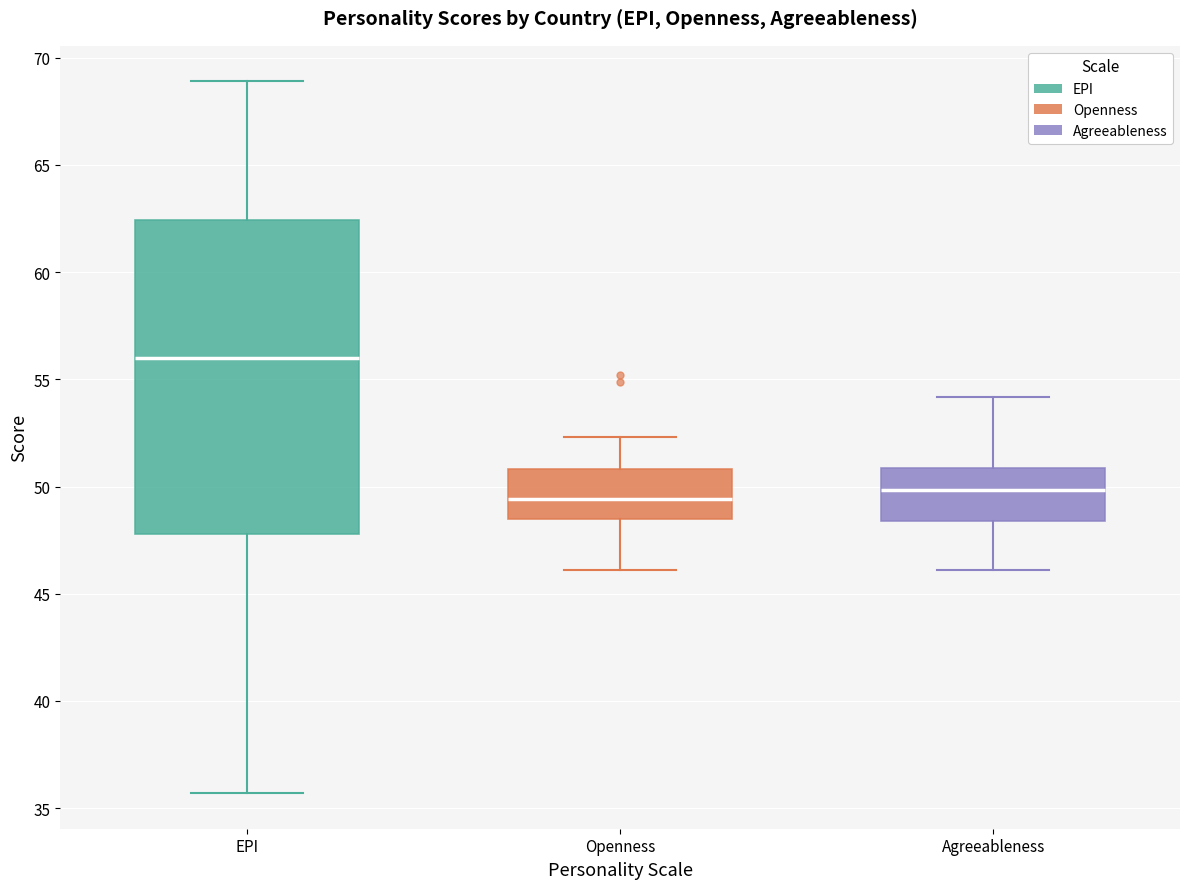

Reading left to right, transcribe this box plot: for each box, give where its median line is, the range the box spans, and where its two whiskers end, as read against the y-axis. The values are not printed on the chart, so give them approximately, as read against the axis.

EPI: median 56.0, box 48.0 to 62.5, whiskers 35.5 to 69.0
Openness: median 49.5, box 48.5 to 51.0, whiskers 46.0 to 52.5
Agreeableness: median 50.0, box 48.5 to 51.0, whiskers 46.0 to 54.0